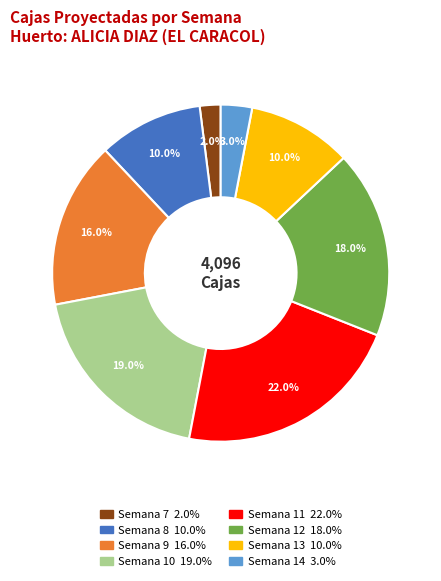

Count the number of slices in the pie.

8